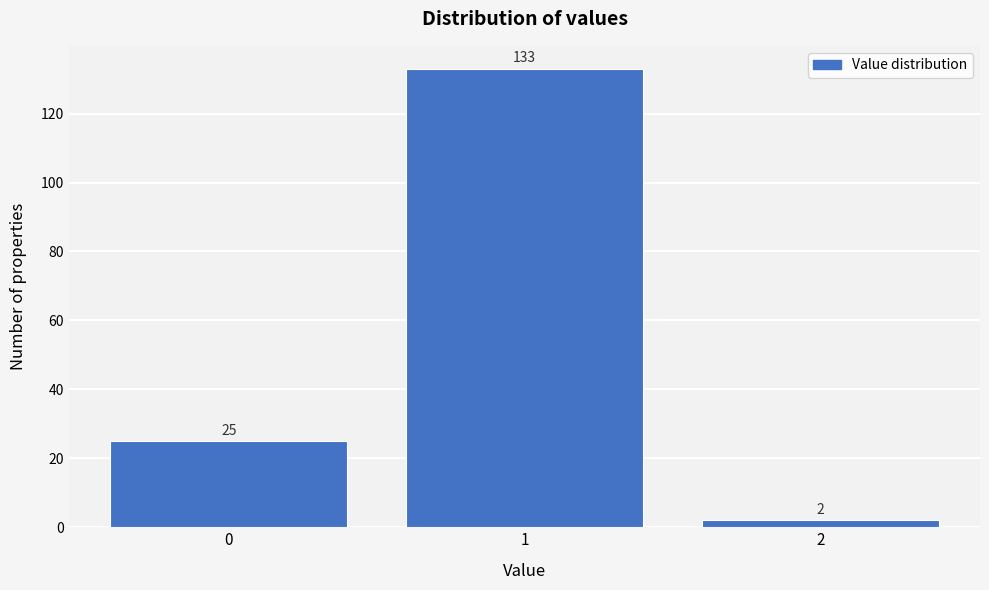

Reading left to right, list every bar in this chart as the range it spans on the x-axis followed by its height.

-0.5 to 0.5: 25
0.5 to 1.5: 133
1.5 to 2.5: 2